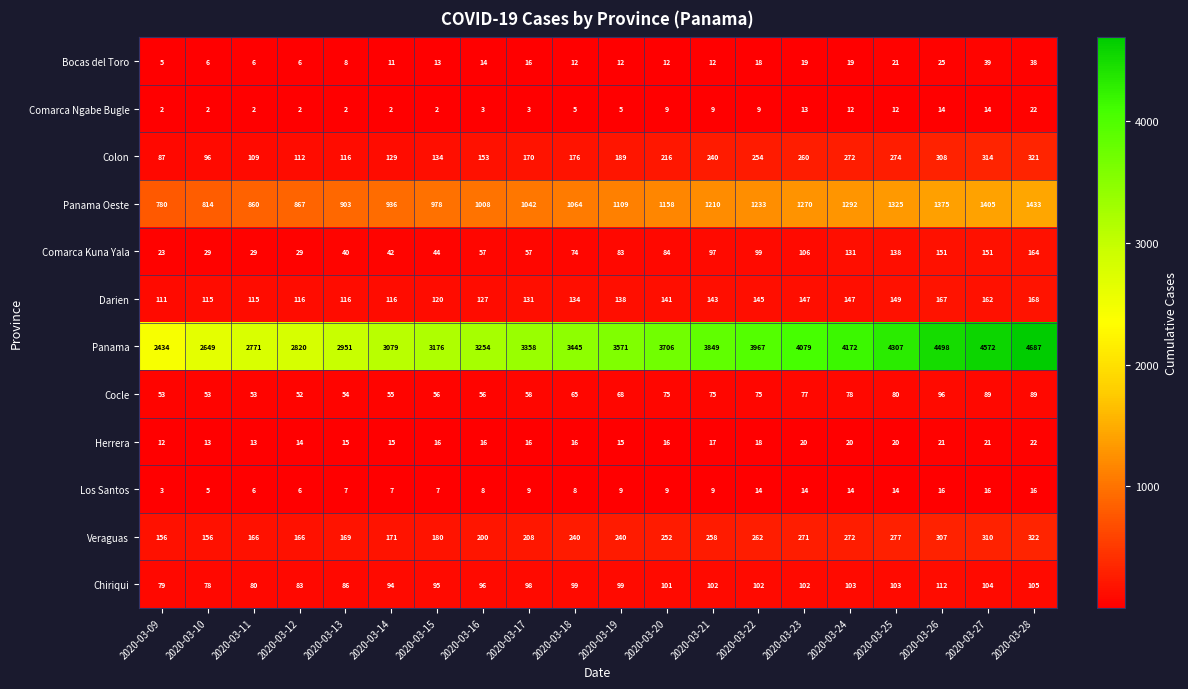

True or false: Comarca Kuna Yala has a value of 164 at 2020-03-28.

True